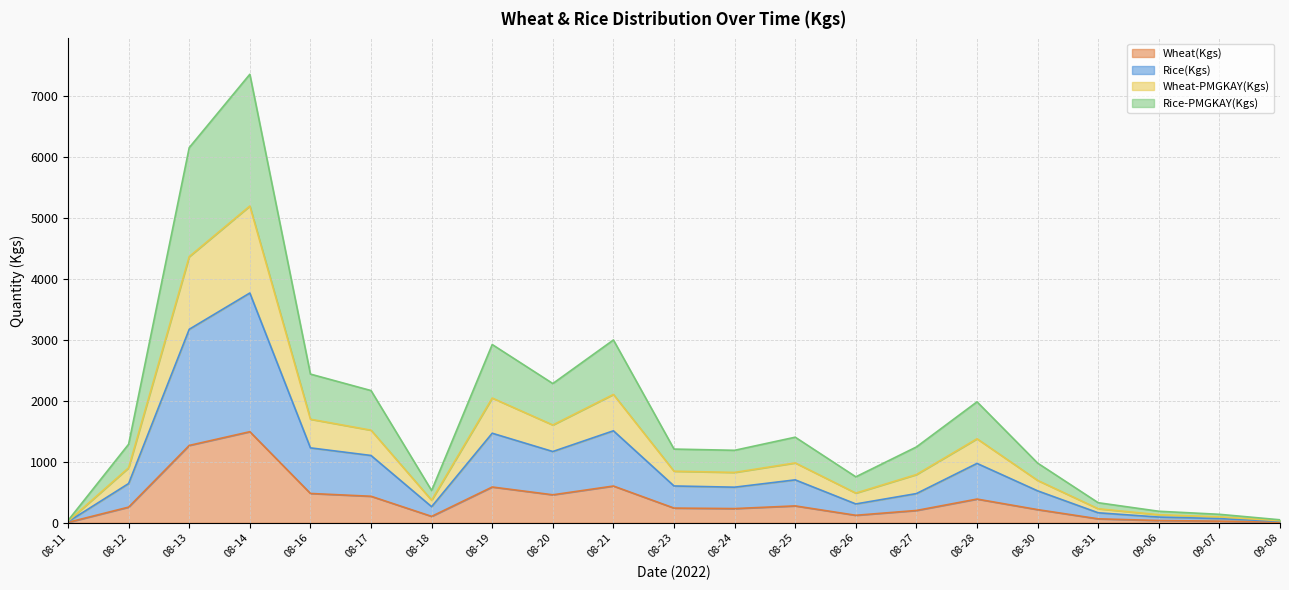

What is the maximum value for Wheat(Kgs)?

1495